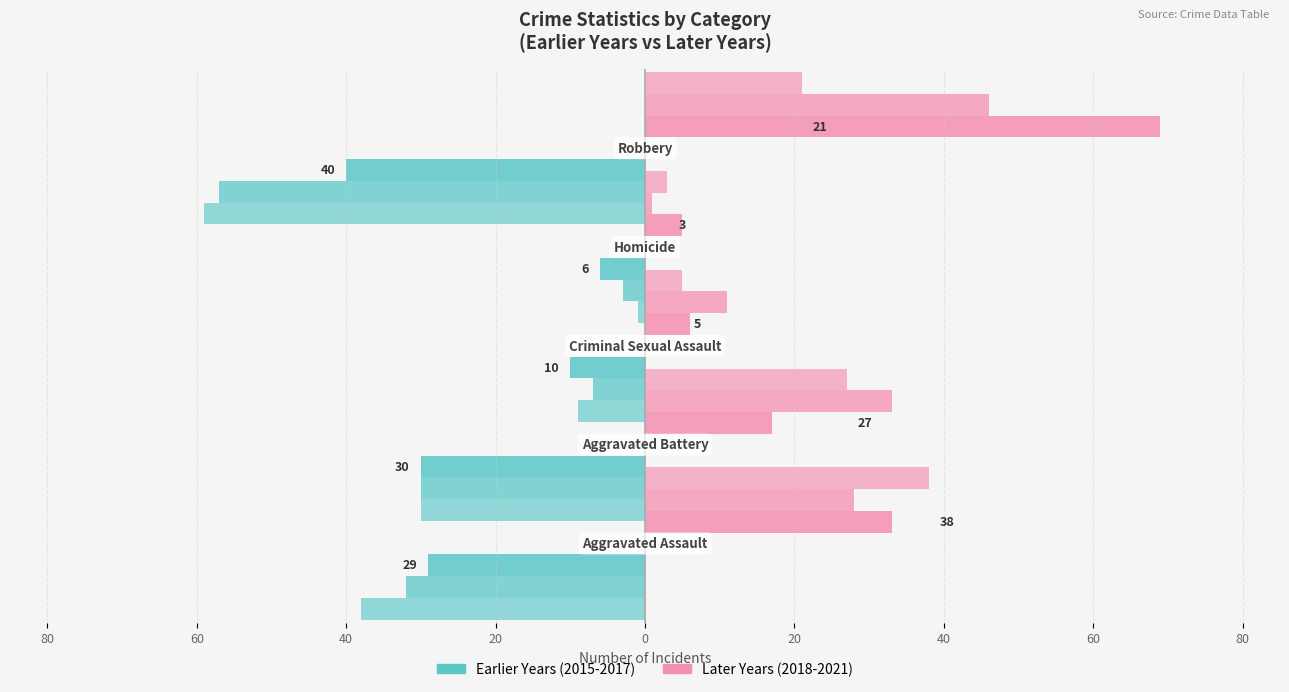

Are the bars horizontal?

Yes